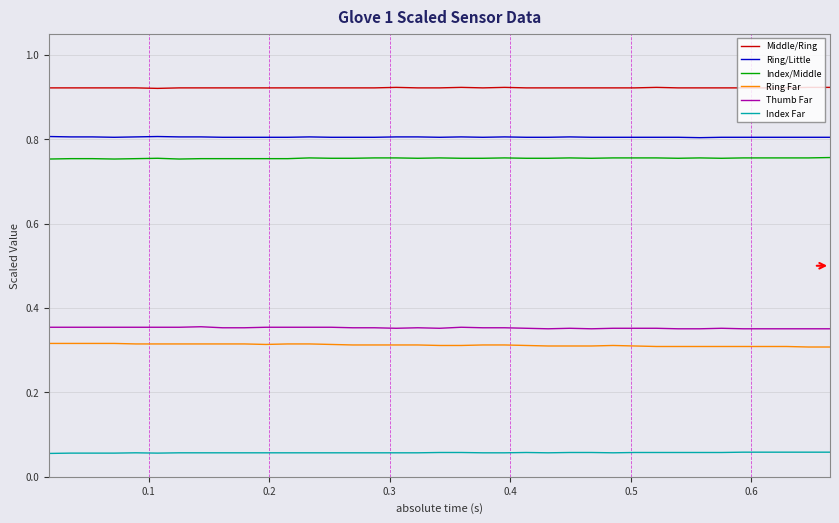

How many distinct data groups are displayed?

6